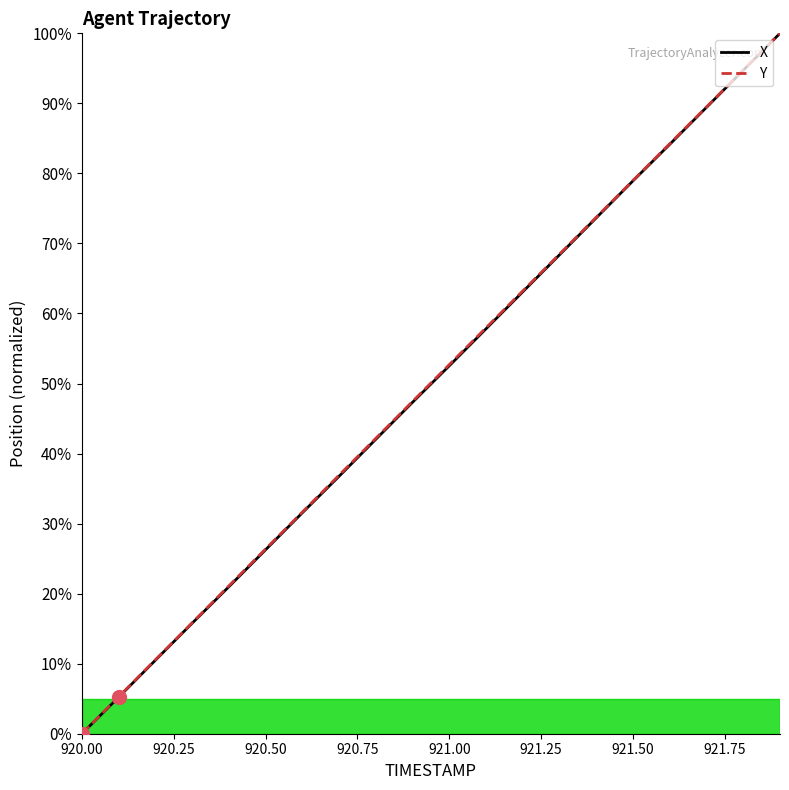

What is the maximum value shown in the chart?

100.0